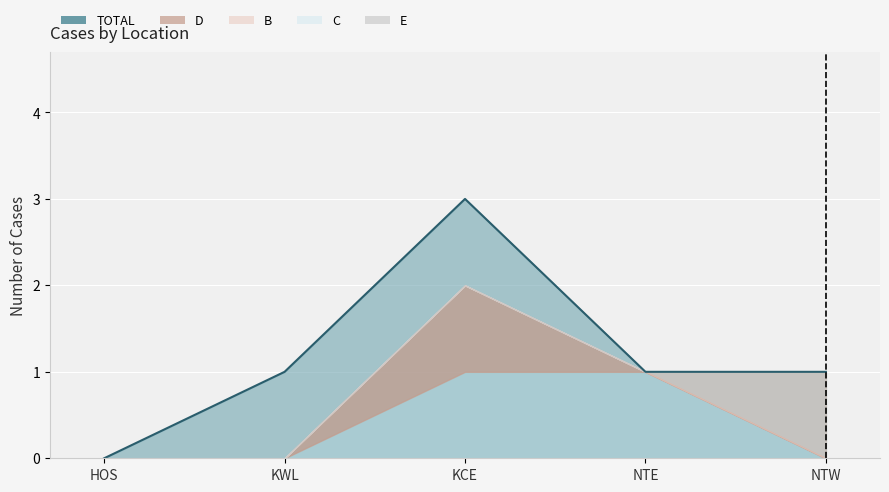

True or false: B and TOTAL intersect in this chart.

False